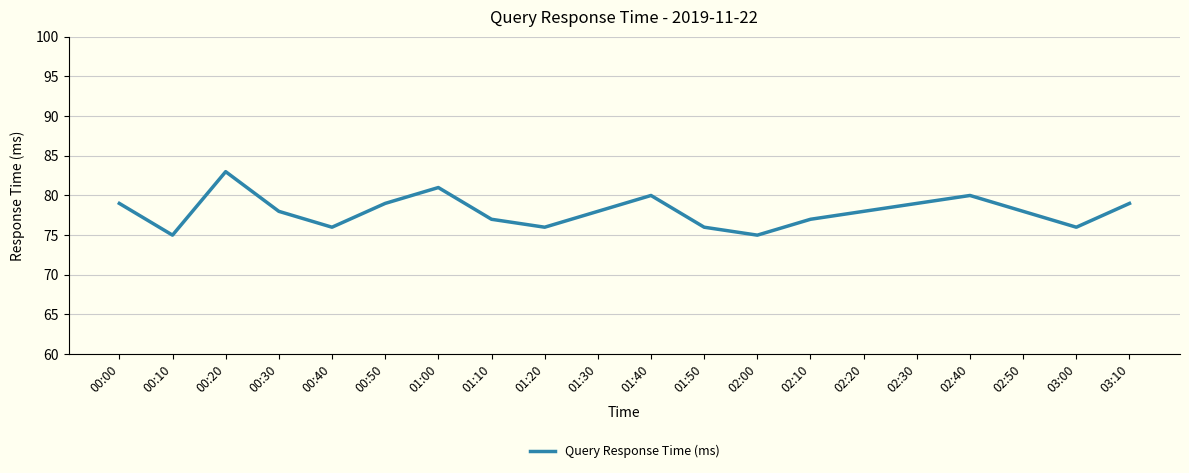

What value does the data have at 00:20?

83